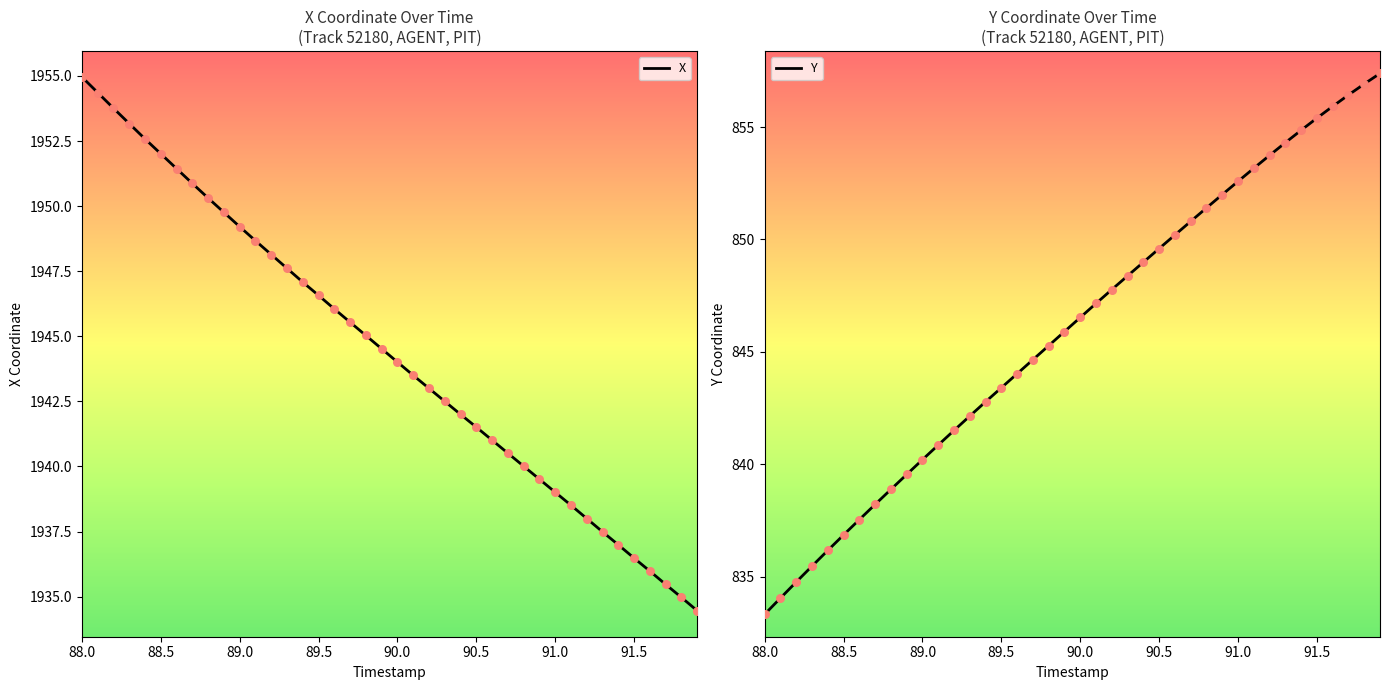

What is the highest value of the X series?

1955.0